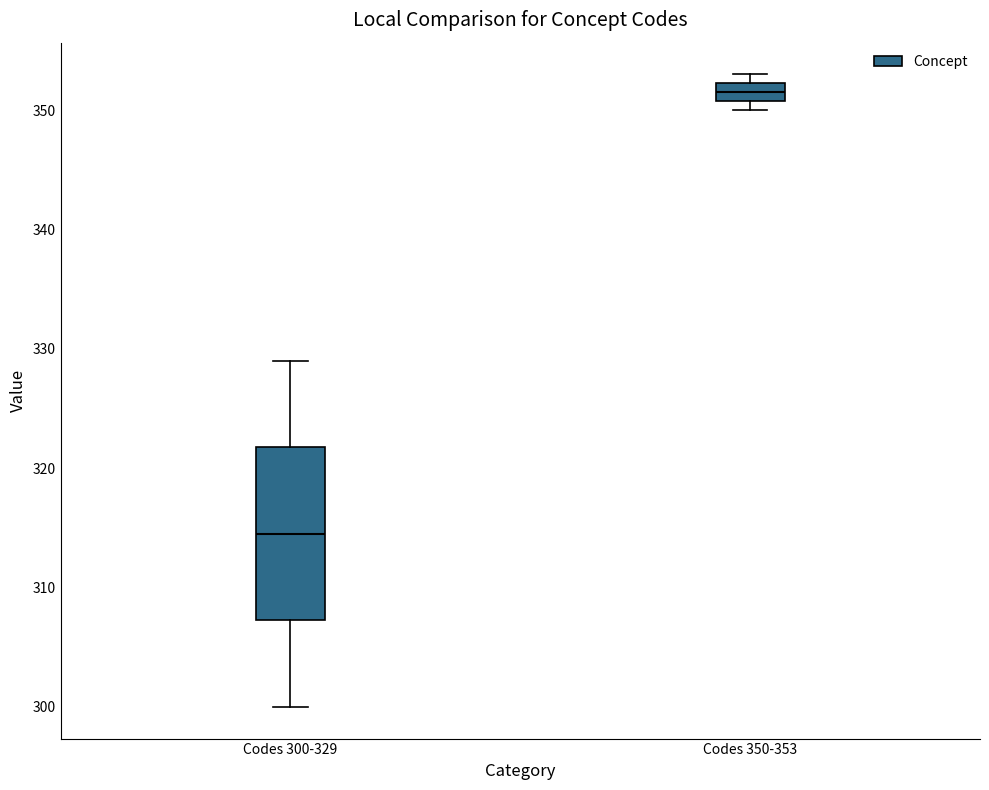

Reading left to right, transcribe this box plot: for each box, give where its median line is, the range the box spans, and where its two whiskers end, as read against the y-axis. The values are not printed on the chart, so give them approximately, as read against the axis.

Codes 300-329: median 315, box 307 to 322, whiskers 300 to 329
Codes 350-353: median 352 (inside the box), box 351 to 352, whiskers 350 to 353